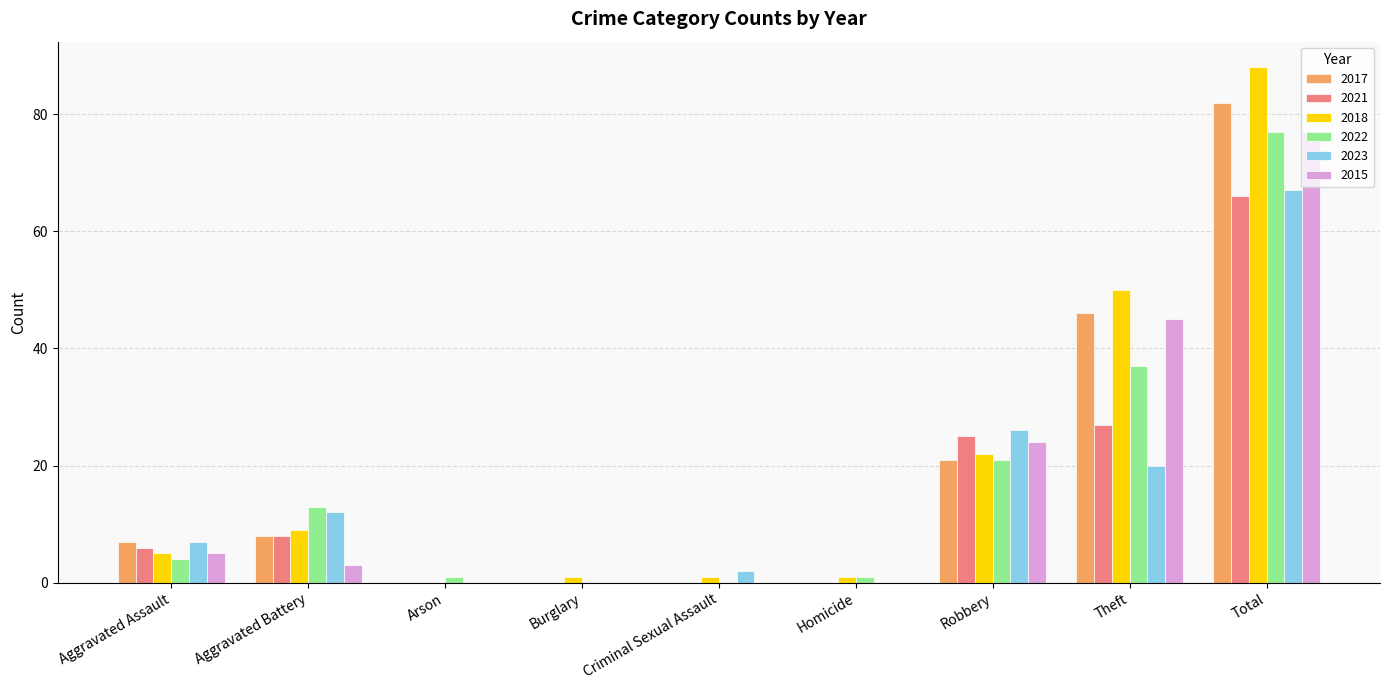

What is the sum of all 2022 values?

154